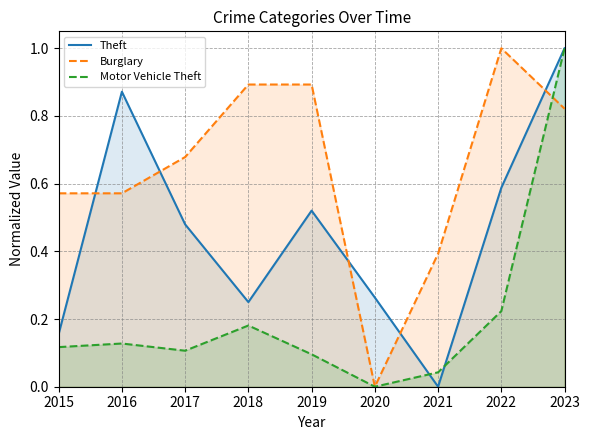

What is the difference between the highest and lowest values at 2015?

0.5